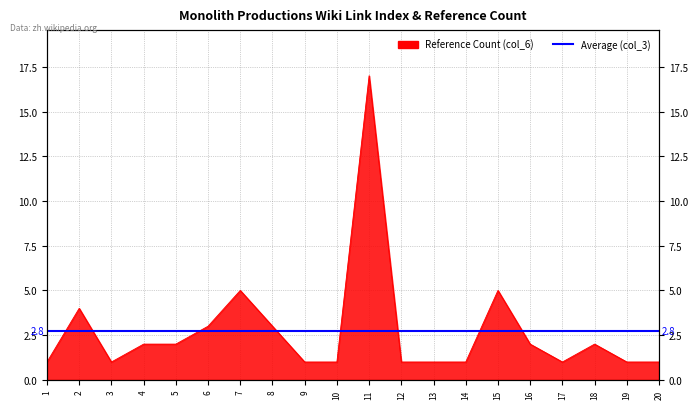

Is it true that the value at 18 is 3?

False